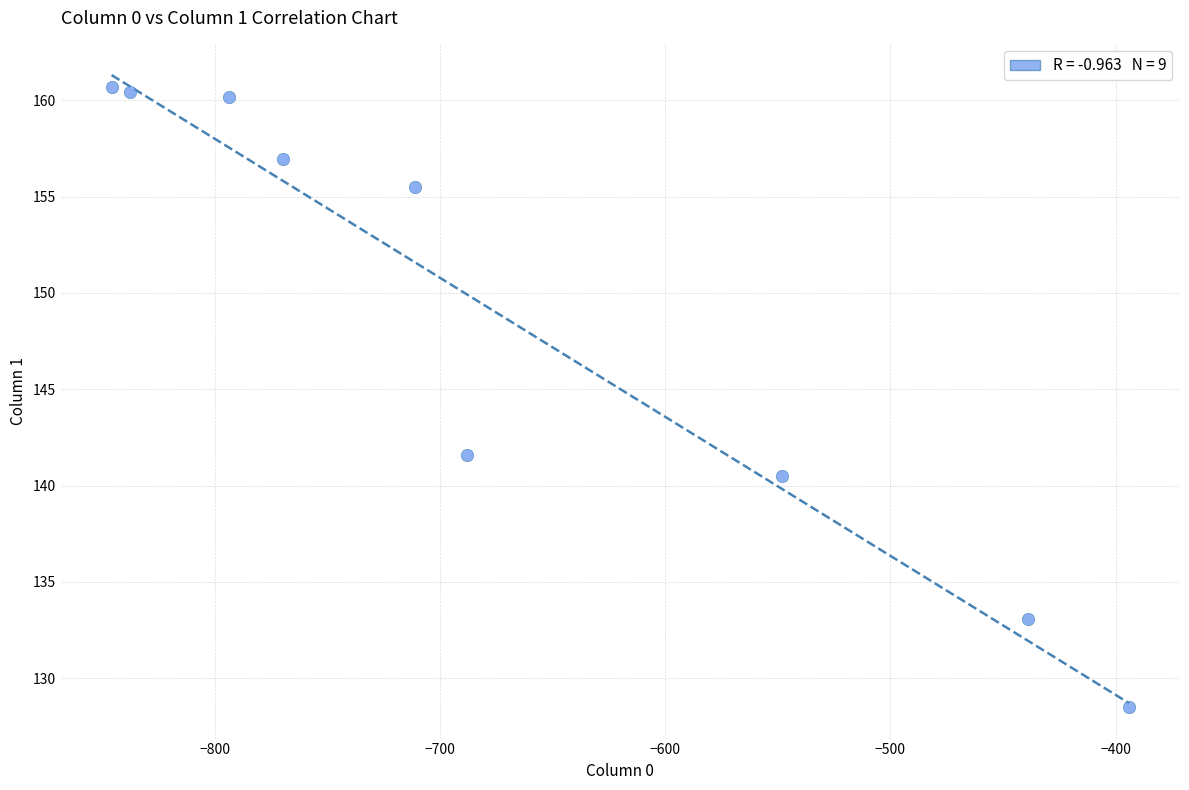

What is the range of Y values (max minus min)?

32.2